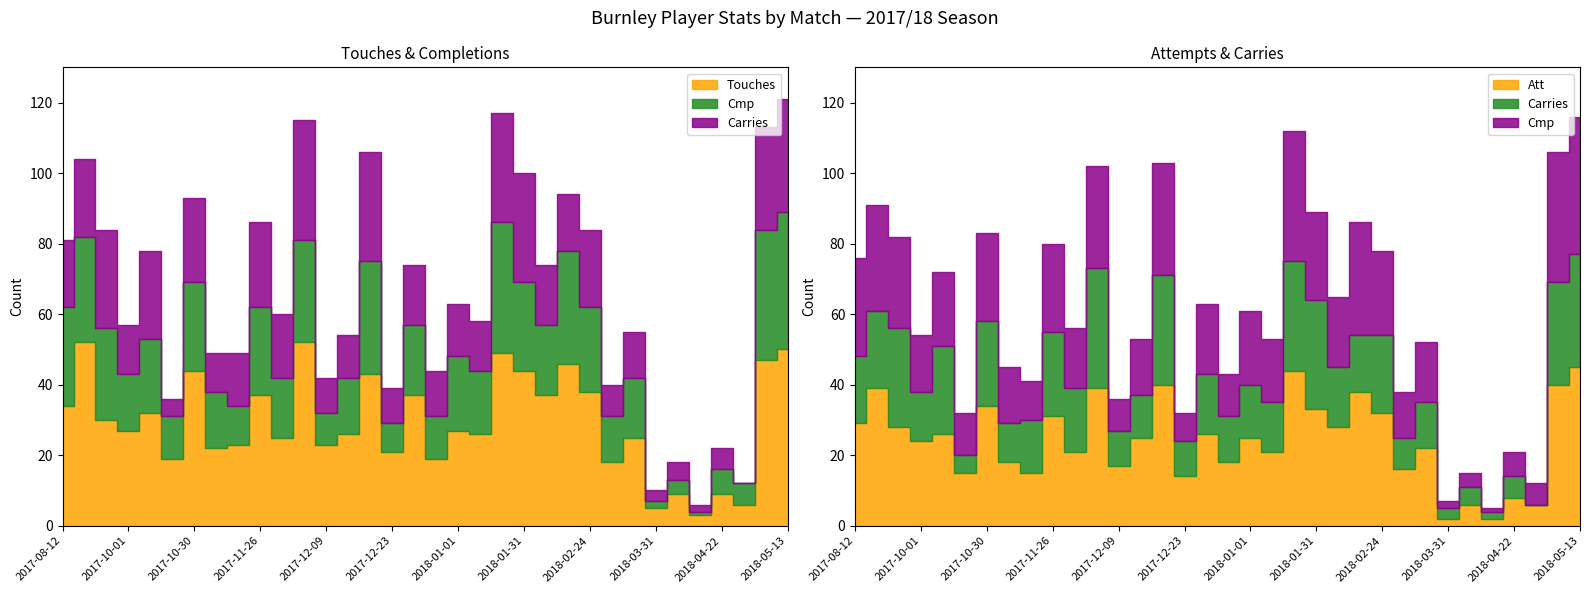

At which label does Cmp reach its peak?

2018-05-13